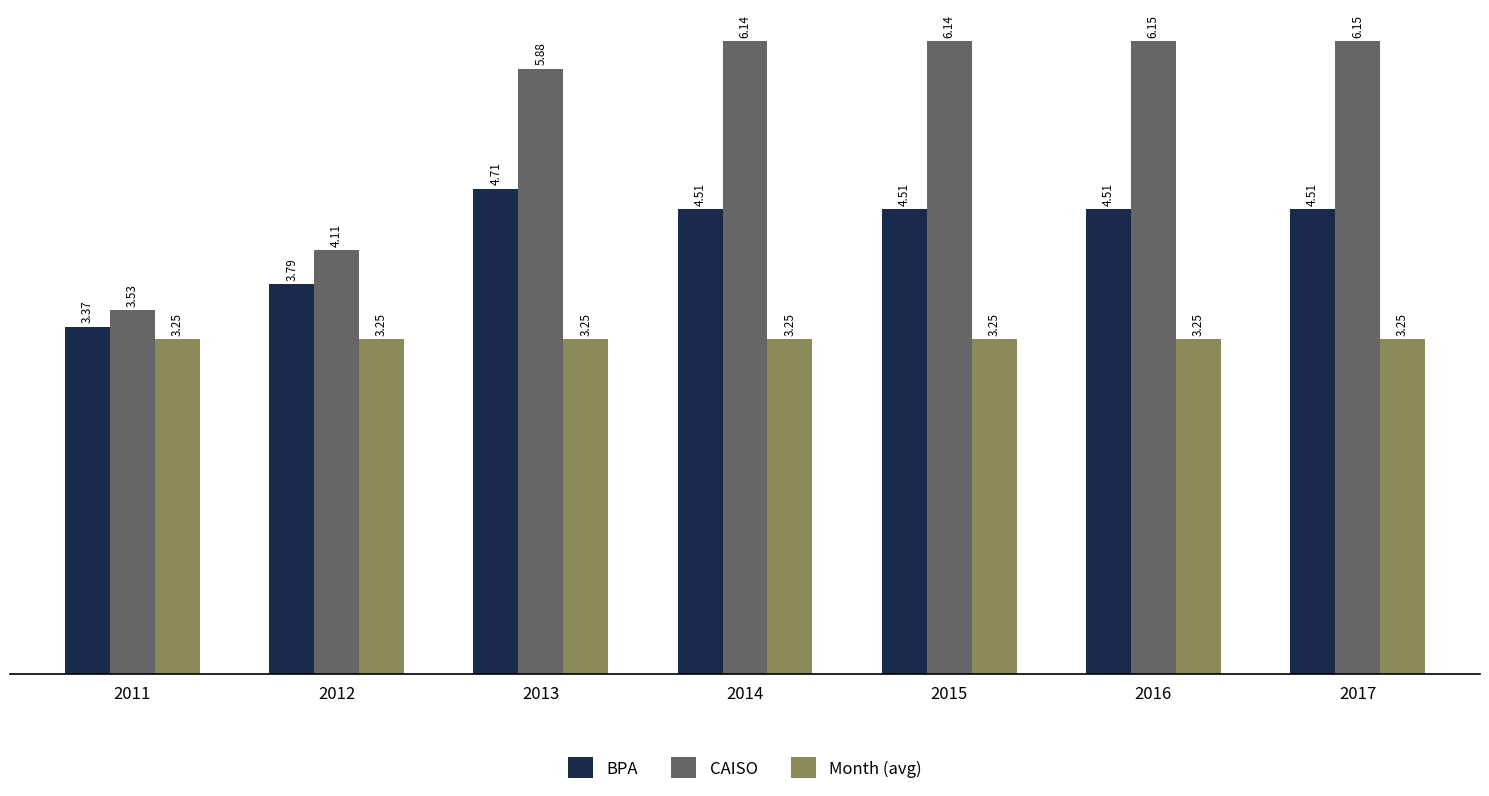

Rank the series by their average value, from highest to lowest.

CAISO, BPA, Month (avg)